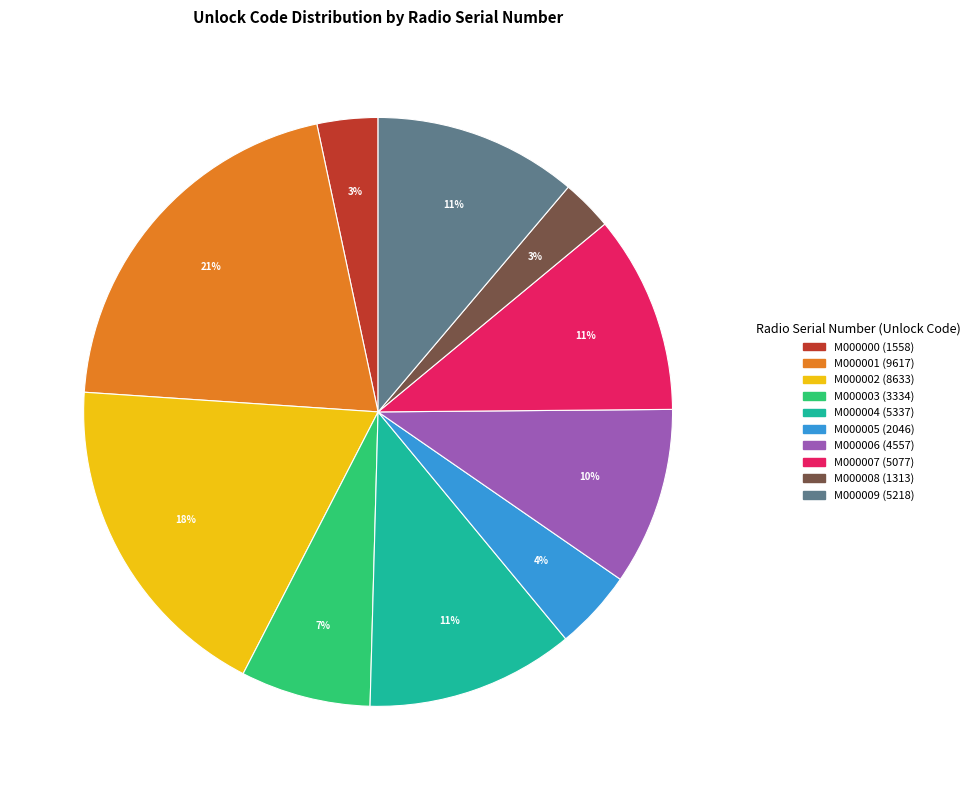

Is there a majority slice in this chart?

No